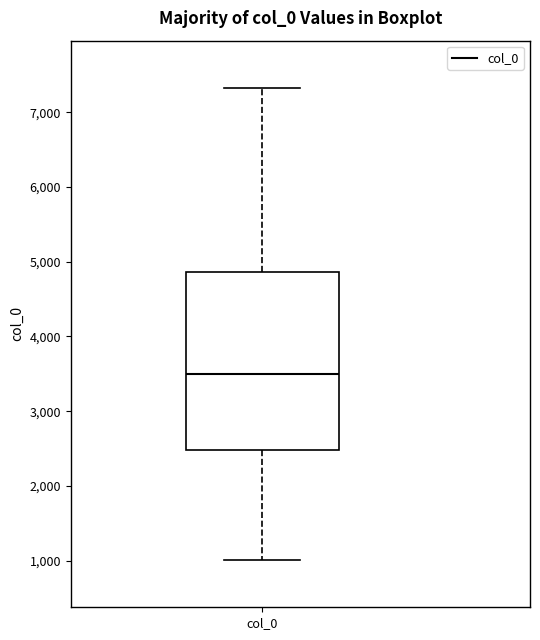

Transcribe this box plot: give where the median line is, the range the box spans, and where the two whiskers end, as read against the y-axis. The values are not printed on the chart, so give them approximately, as read against the axis.

median 3500, box 2500 to 4900, whiskers 1000 to 7300